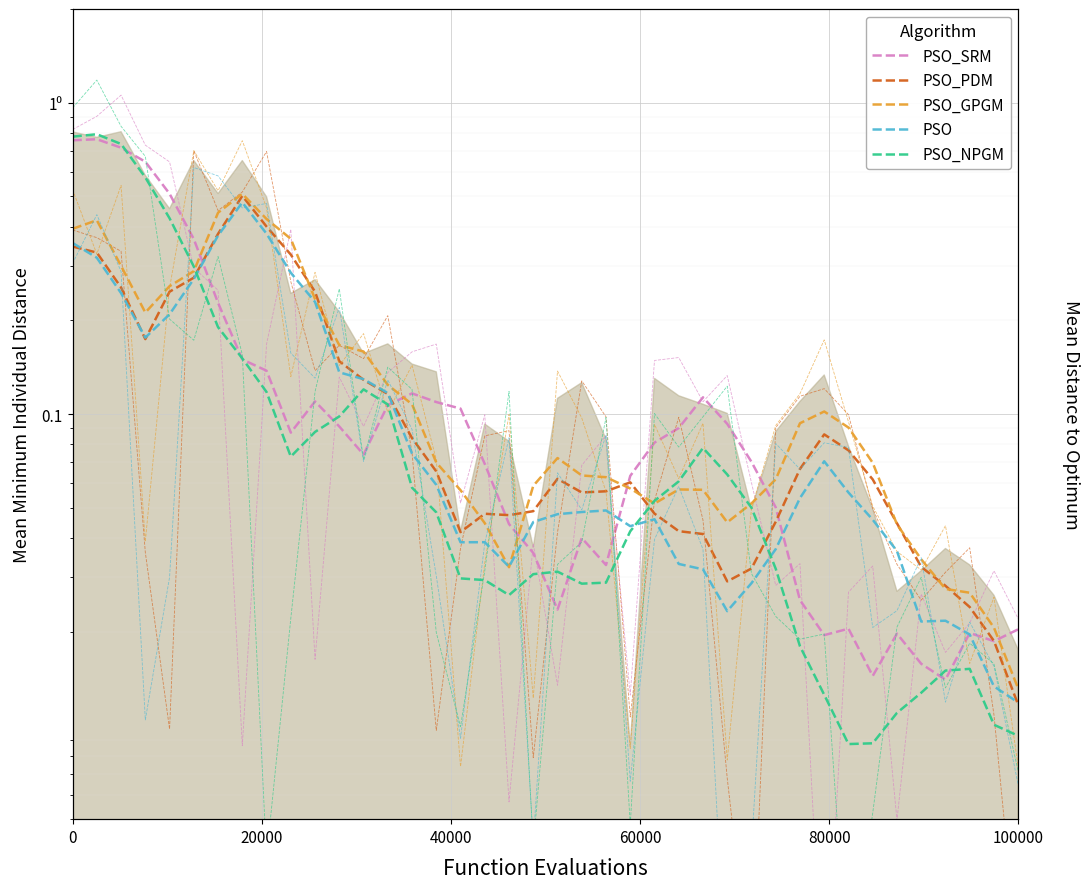

Which series has the largest total across all categories?

PSO_SRM